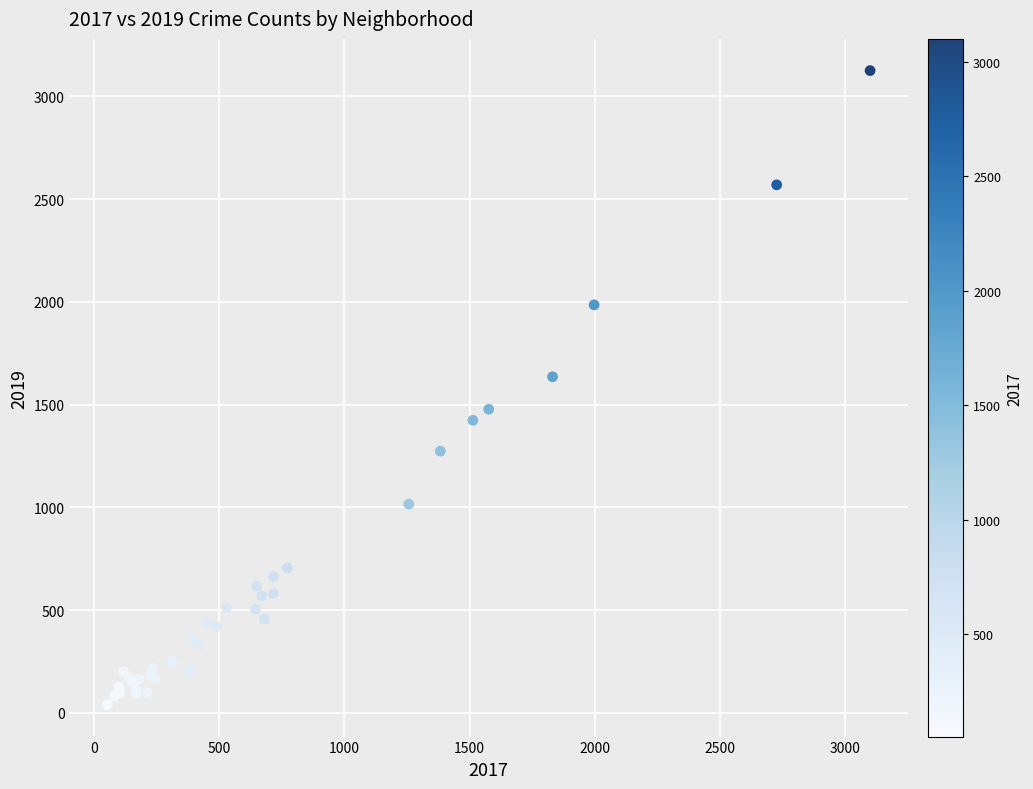

What Y value in the scatter plot is closest to 1582?

1636